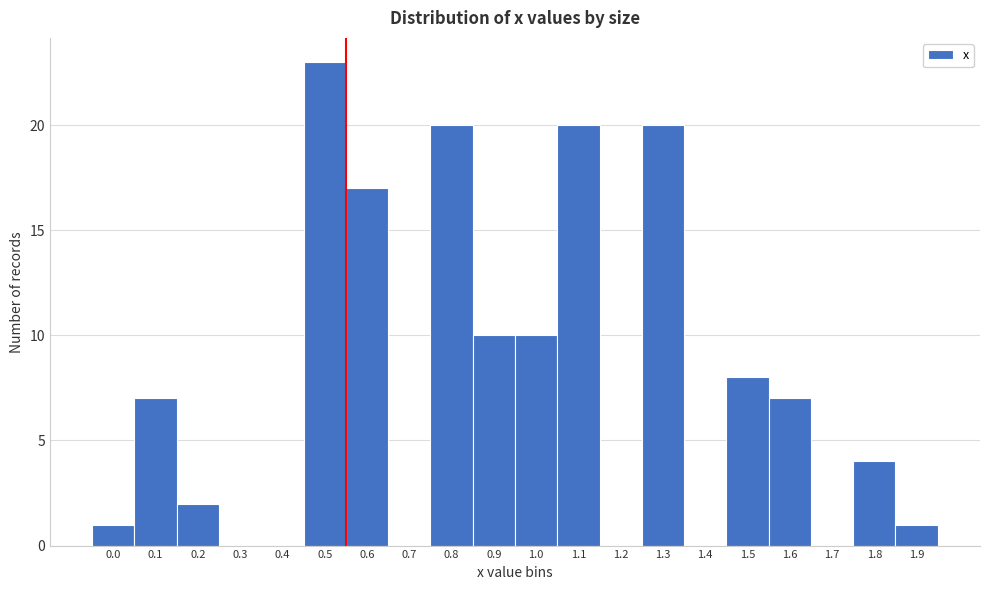

Reading left to right, what are all the values shown in this chart?

0.0=1	0.1=7	0.2=2	0.3=0	0.4=0	0.5=23	0.6=17	0.7=0	0.8=20	0.9=10	1.0=10	1.1=20	1.2=0	1.3=20	1.4=0	1.5=8	1.6=7	1.7=0	1.8=4	1.9=1